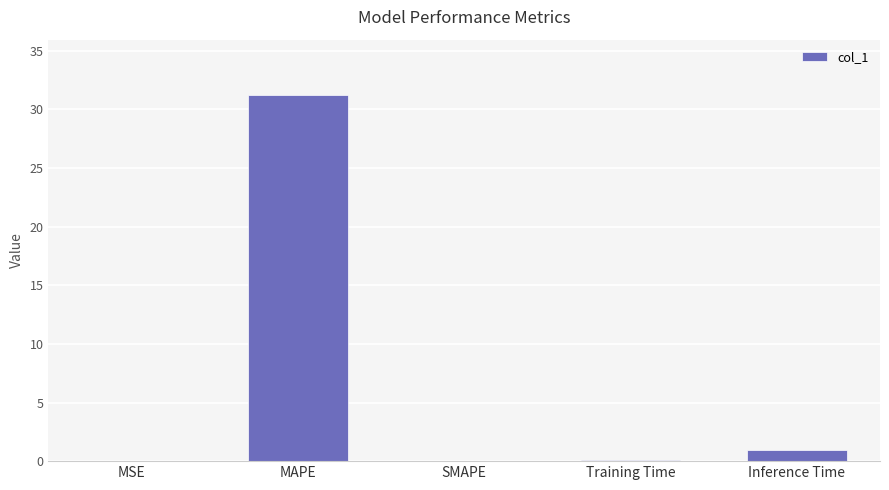

What is the greatest value displayed?

31.3